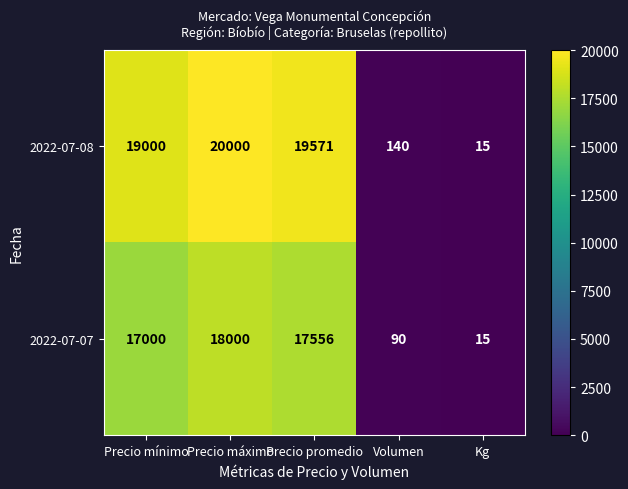

Where is 2022-07-08 nearest to the value 10007?

Precio mínimo